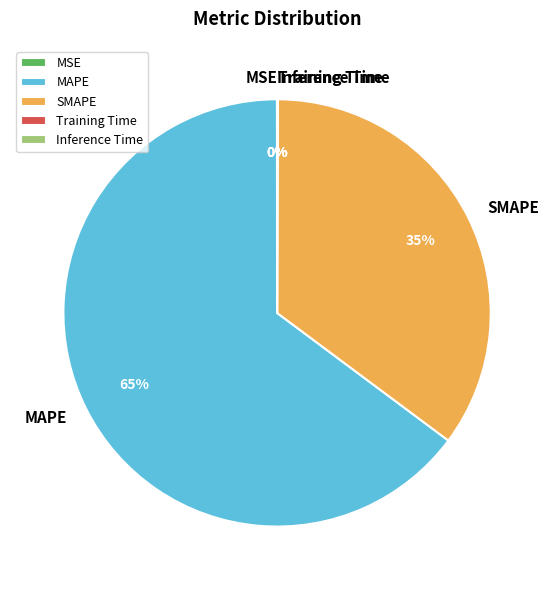

To the nearest percent, what is the difference between the largest and smallest slice percentages?

65%